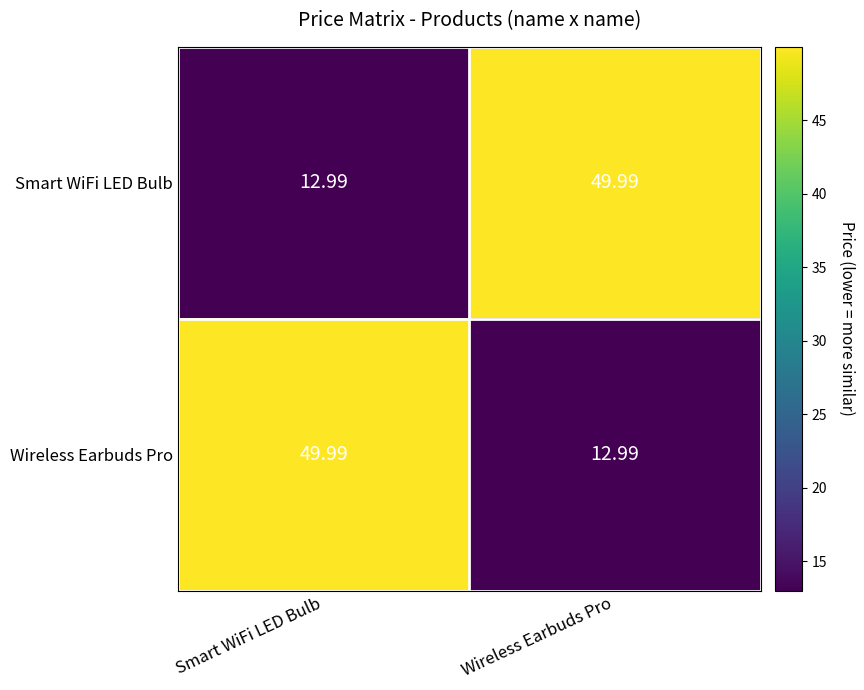

Count the number of data series in this chart.

2